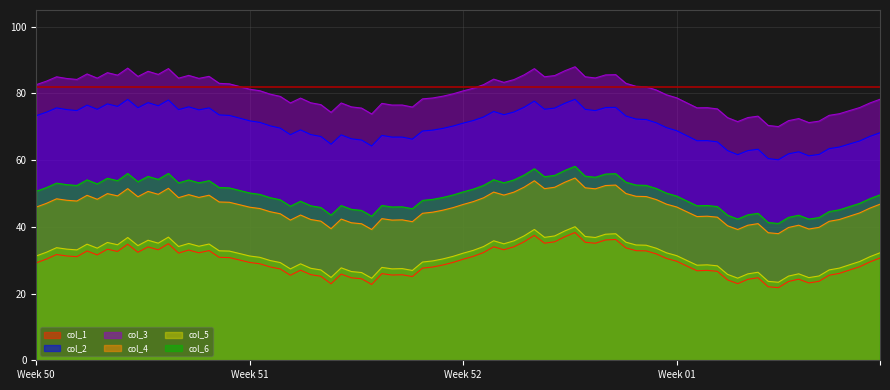

Which series has the largest total across all categories?

col_3